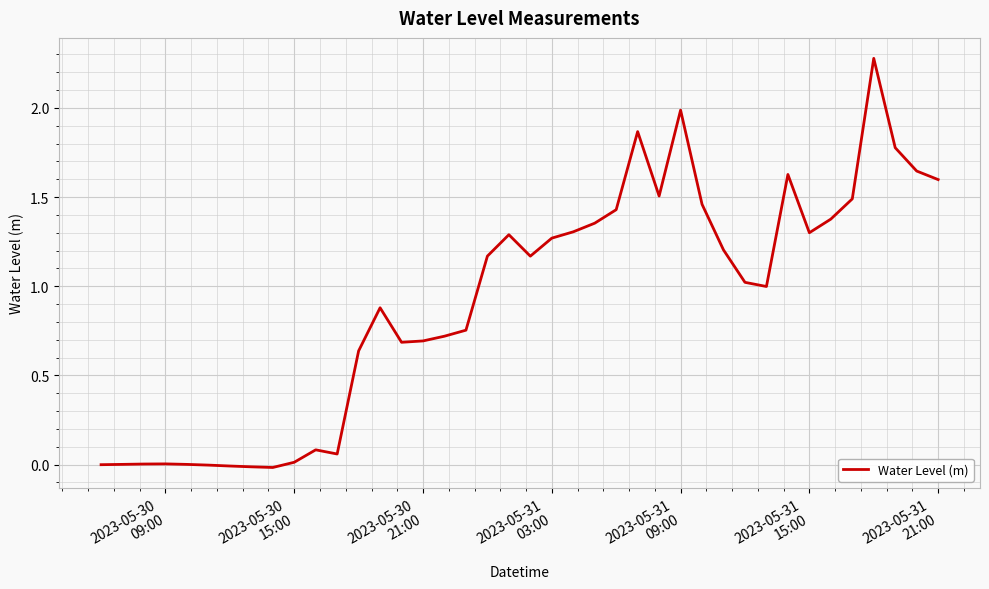

Reading left to right, extract all data points from this chart.

-0.0	0.0	0.0	0.0	0.0	-0.0	-0.0	-0.0	-0.0	0.0	0.1	0.1	0.6	0.9	0.7	0.7	0.7	0.8	1.2	1.3	1.2	1.3	1.3	1.4	1.4	1.9	1.5	2.0	1.5	1.2	1.0	1.0	1.6	1.3	1.4	1.5	2.3	1.8	1.6	1.6